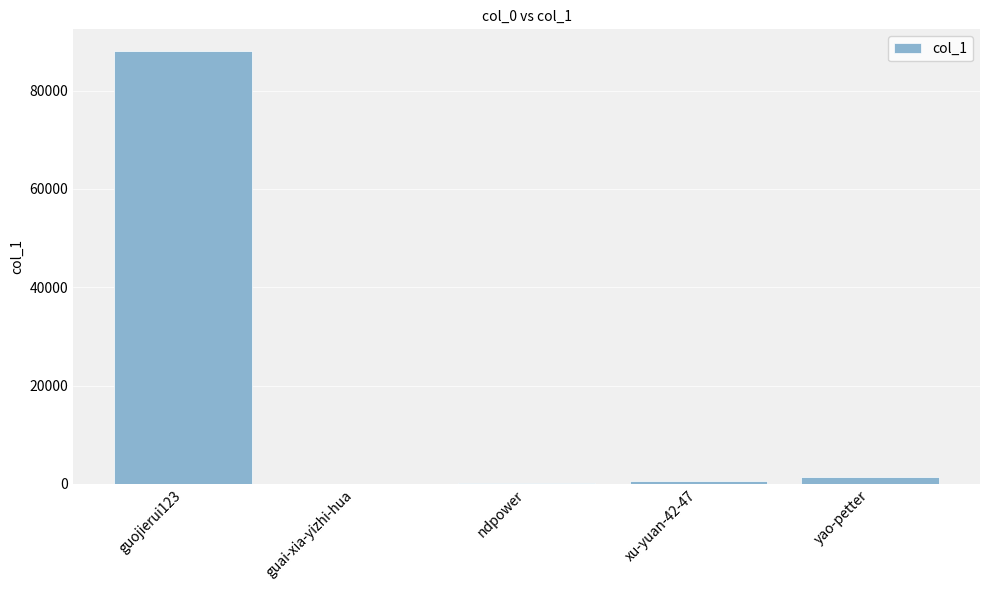

At which label is the value closest to 44068?

yao-petter